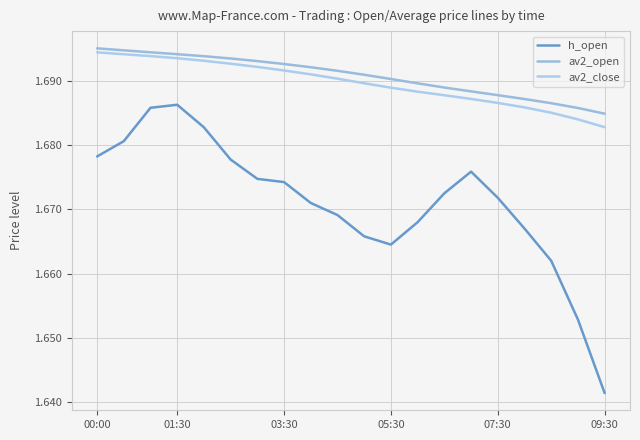

True or false: av2_close and h_open intersect in this chart.

False